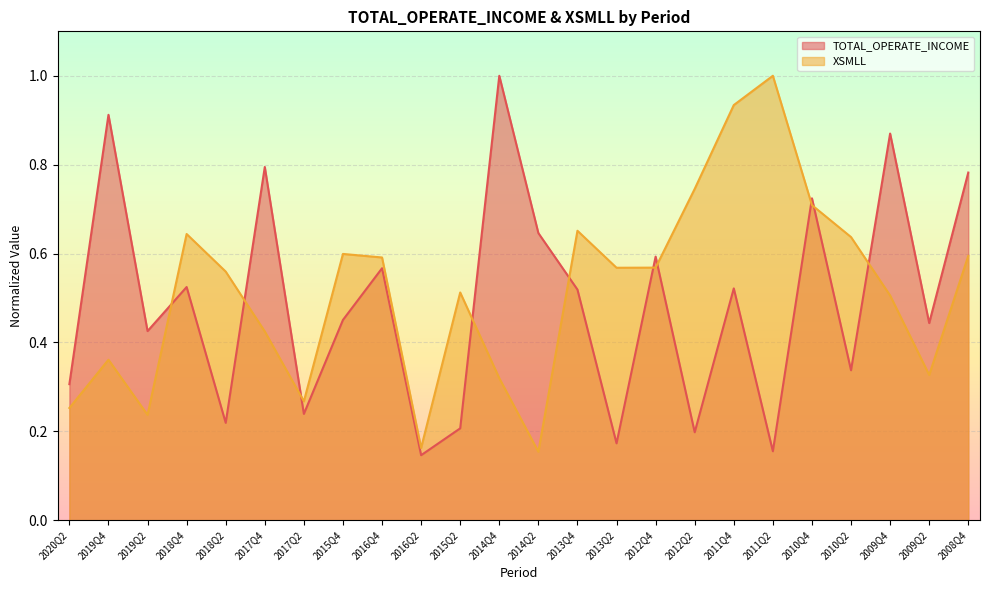

Where is the first local maximum for XSMLL?

2019Q4